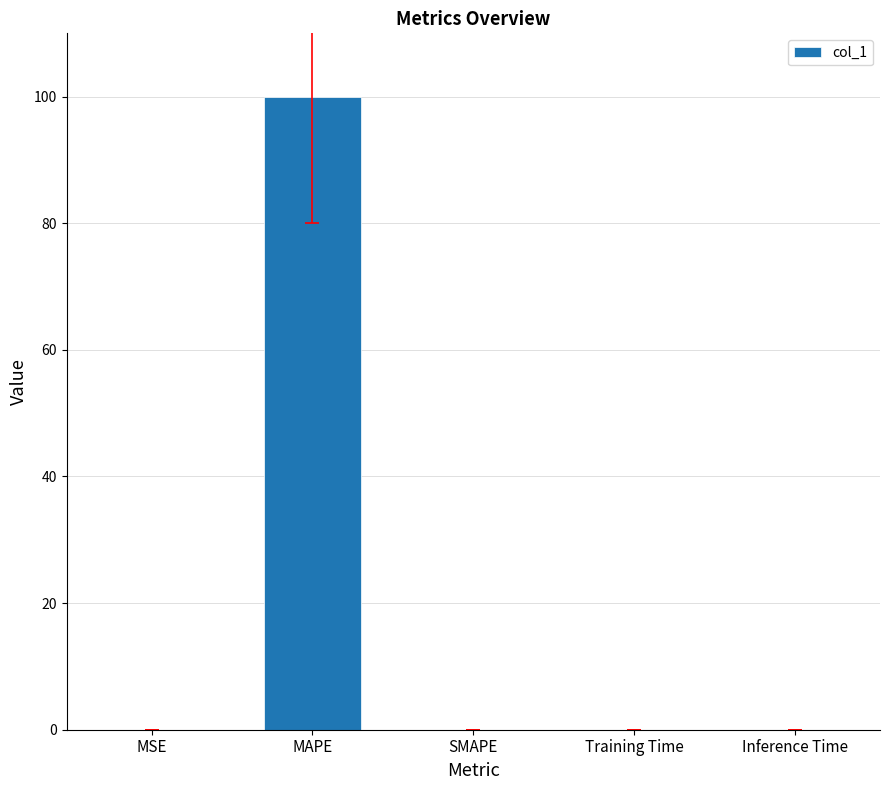

What is the sum of all values?

100.0